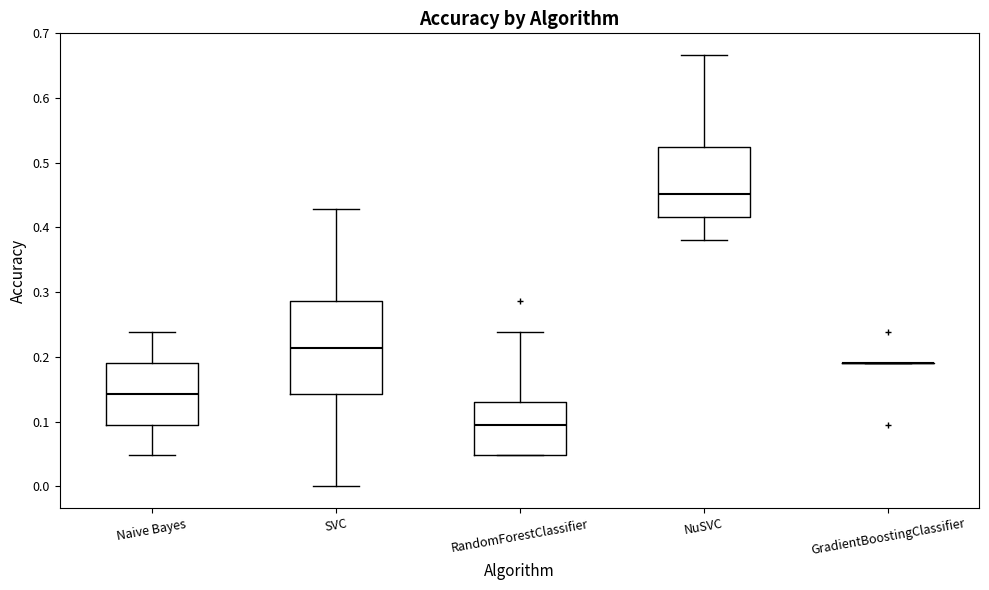

Reading left to right, transcribe this box plot: for each box, give where its median line is, the range the box spans, and where its two whiskers end, as read against the y-axis. The values are not printed on the chart, so give them approximately, as read against the axis.

Naive Bayes: median 0.14, box 0.10 to 0.19, whiskers 0.05 to 0.24
SVC: median 0.21, box 0.14 to 0.29, whiskers 0.00 to 0.43
RandomForestClassifier: median 0.10, box 0.05 to 0.13, whiskers 0.05 to 0.24
NuSVC: median 0.45, box 0.42 to 0.52, whiskers 0.38 to 0.67
GradientBoostingClassifier: box collapsed to a line at 0.19, whiskers 0.19 to 0.19